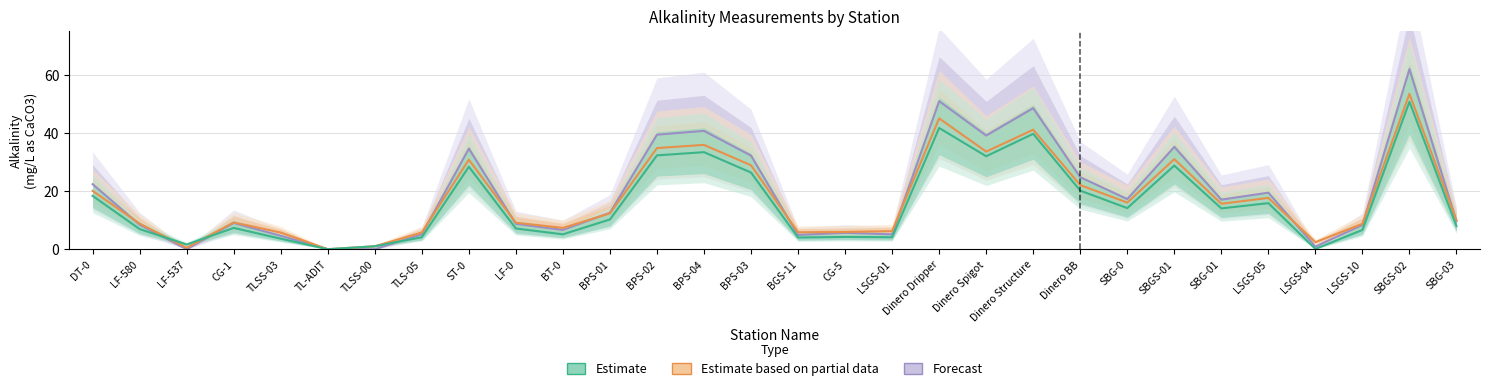

At how many categories does at least one series exceed 24?

10